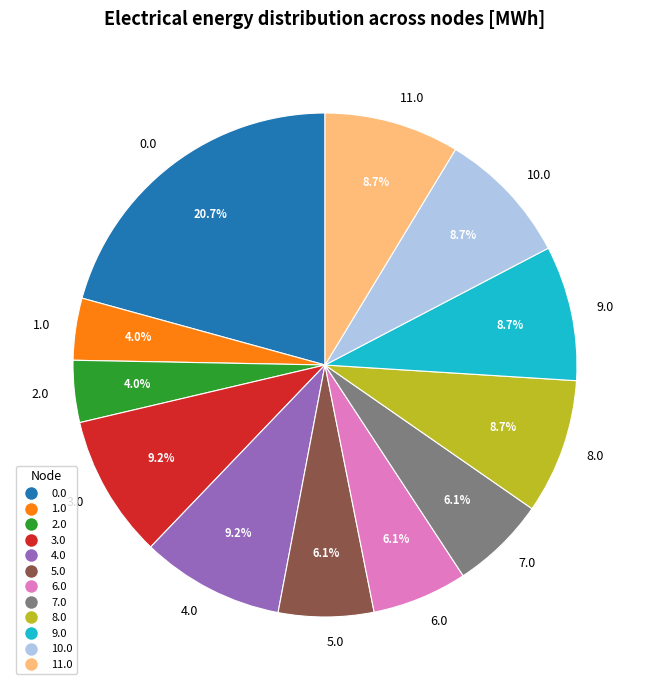

To the nearest percent, what is the difference between the 9.0 and 0.0 slice percentages?

12%